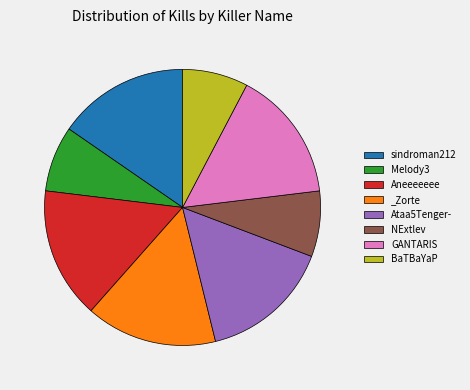

Is it true that NExtlev is 17% of the pie?

False